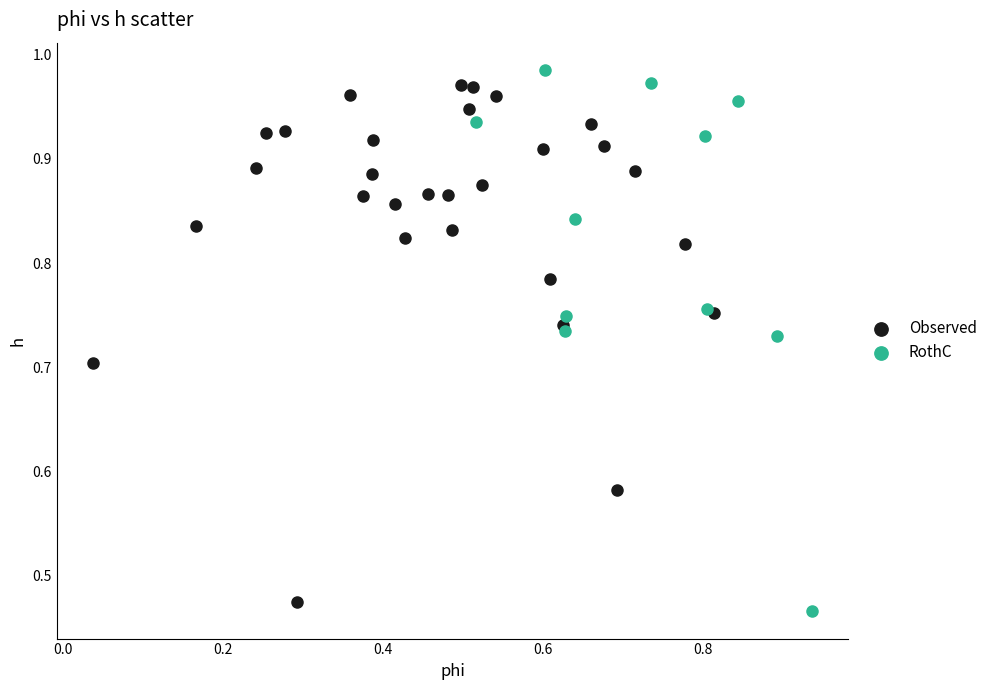

Which series has the widest spread of Y values?

RothC